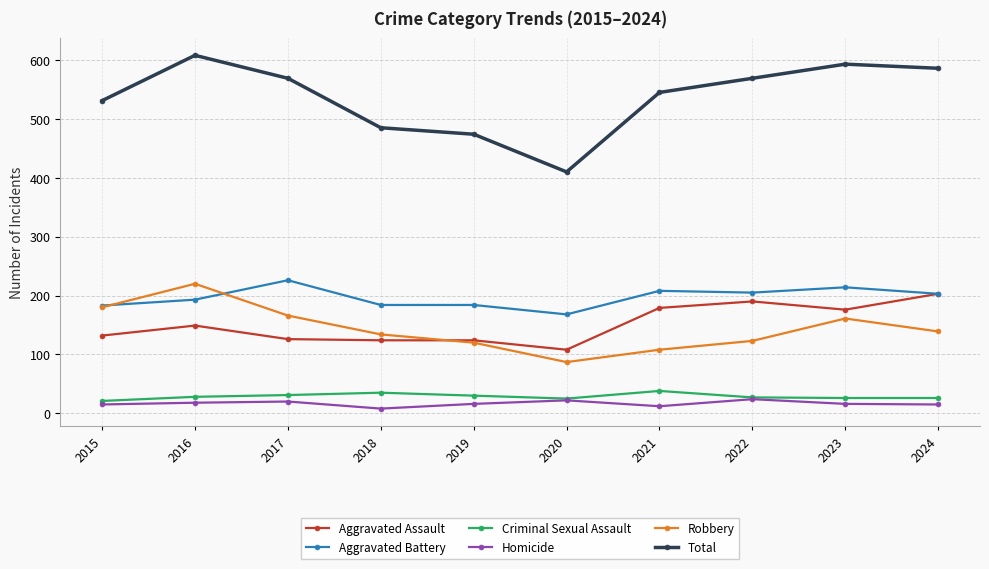

True or false: Total and Aggravated Assault intersect in this chart.

False